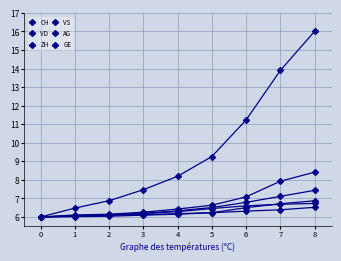

Where does the CH series first go above 8?

4